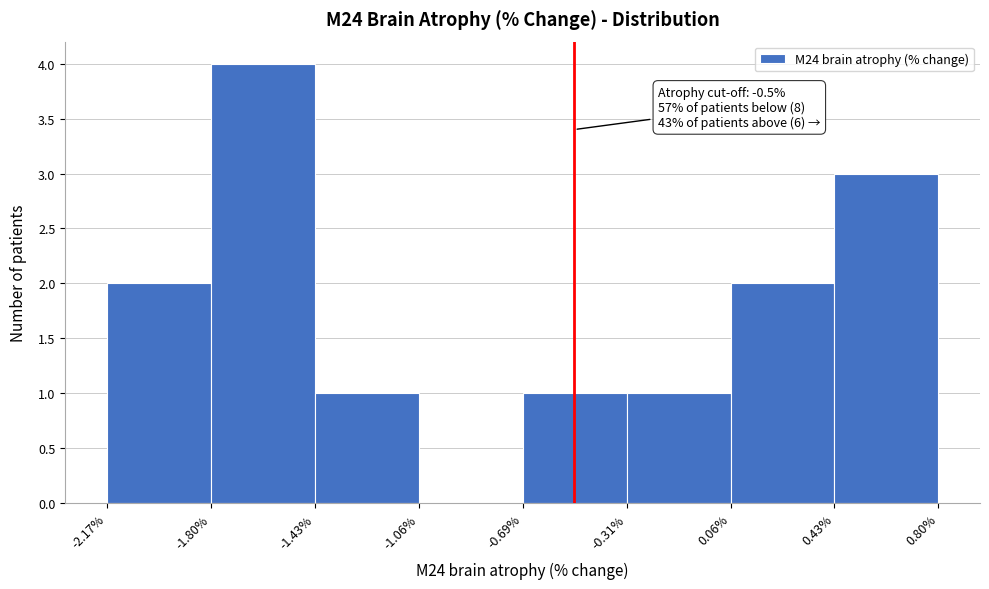

Over which range of the x-axis is the bar tallest?

-1.80% to -1.43%